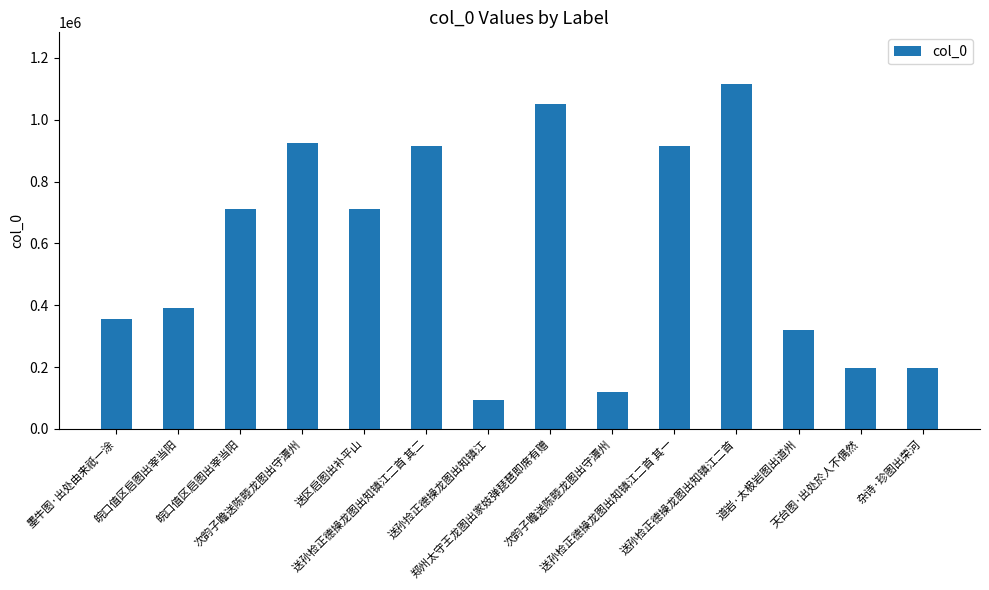

How many bars are there in total?

14